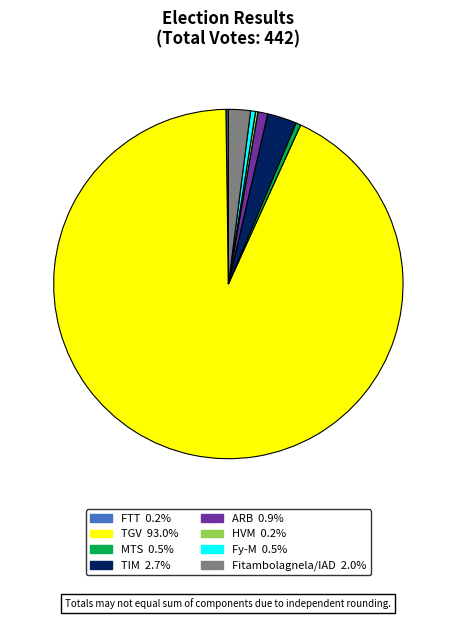

Is there a majority slice in this chart?

Yes